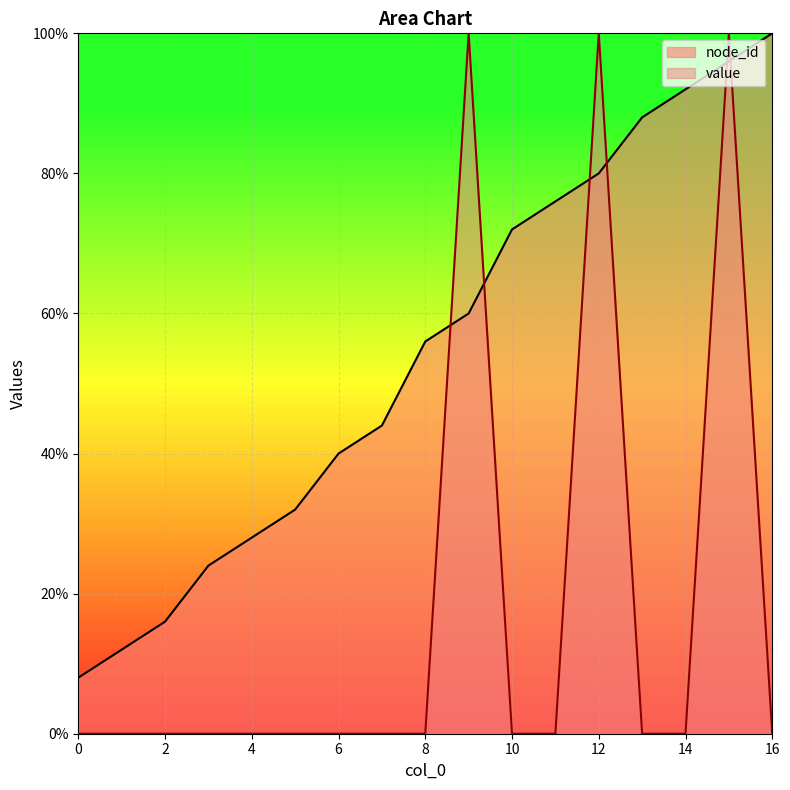

At how many categories does at least one series exceed 0?

17